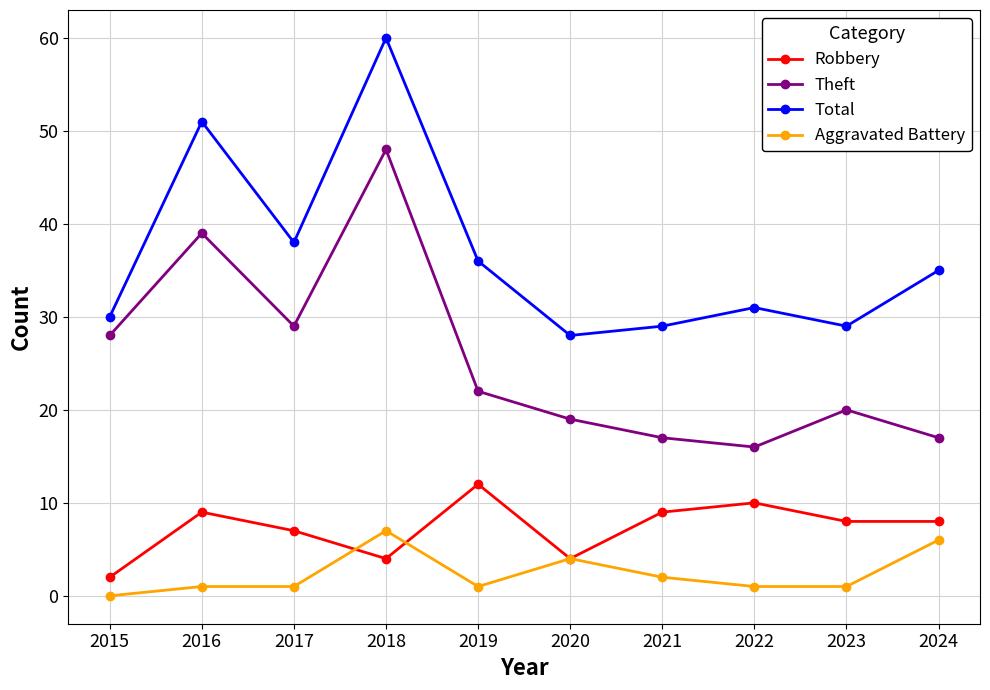

What is the sum of the Aggravated Battery values at 2020 and 2015?

4